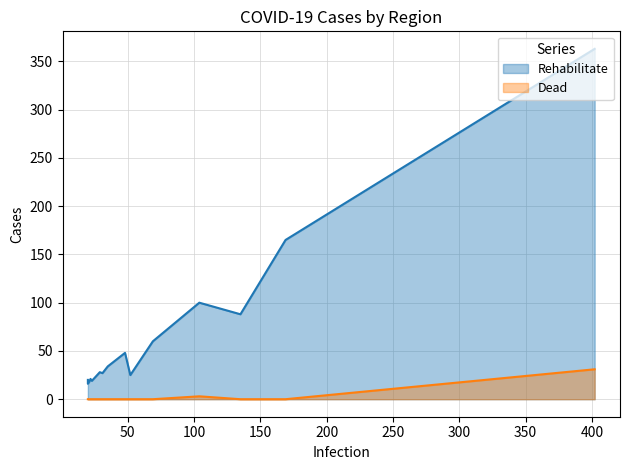

In Rehabilitate, how many points are lower than both neighbors (excluding endpoints)?

5